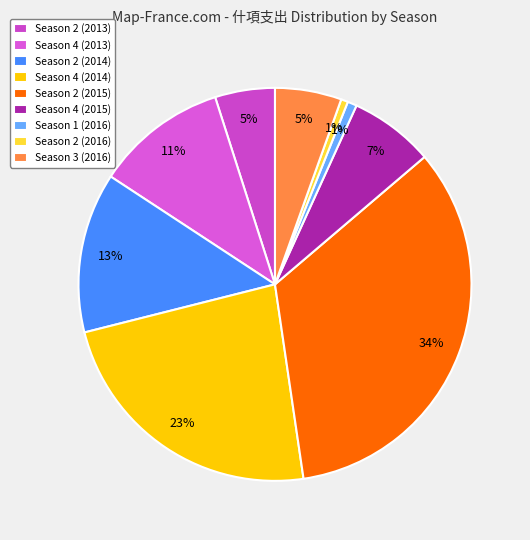

Which slice is the largest?

Season 2 (2015)